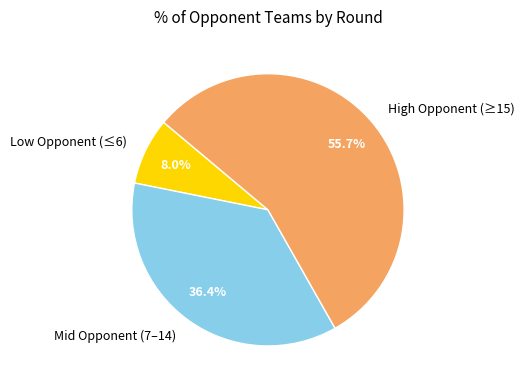

What is the largest slice in the pie chart?

High Opponent (≥15)